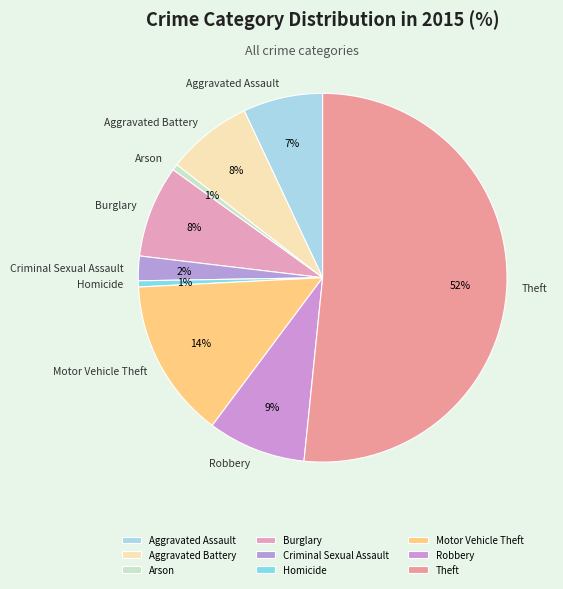

What is the largest slice in the pie chart?

Theft